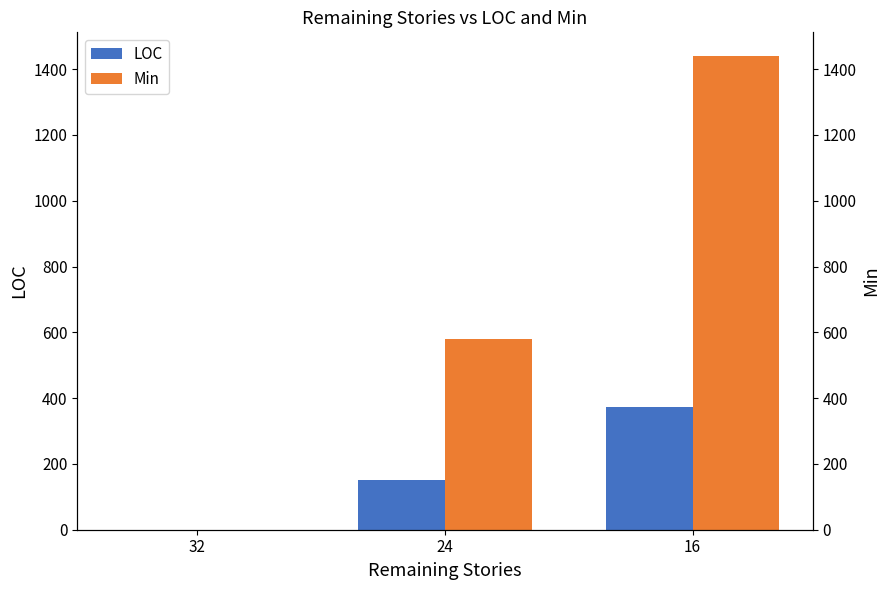

What is the difference between the maximum and minimum values in the Min series?

1440